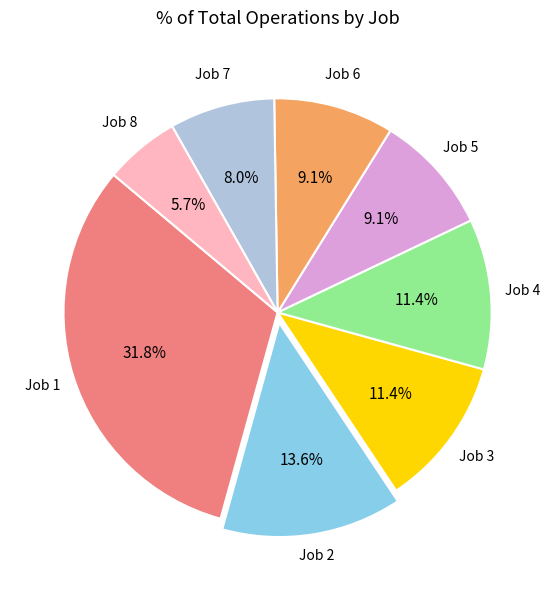

What percentage do Job 6 and Job 5 together represent?

18.2%